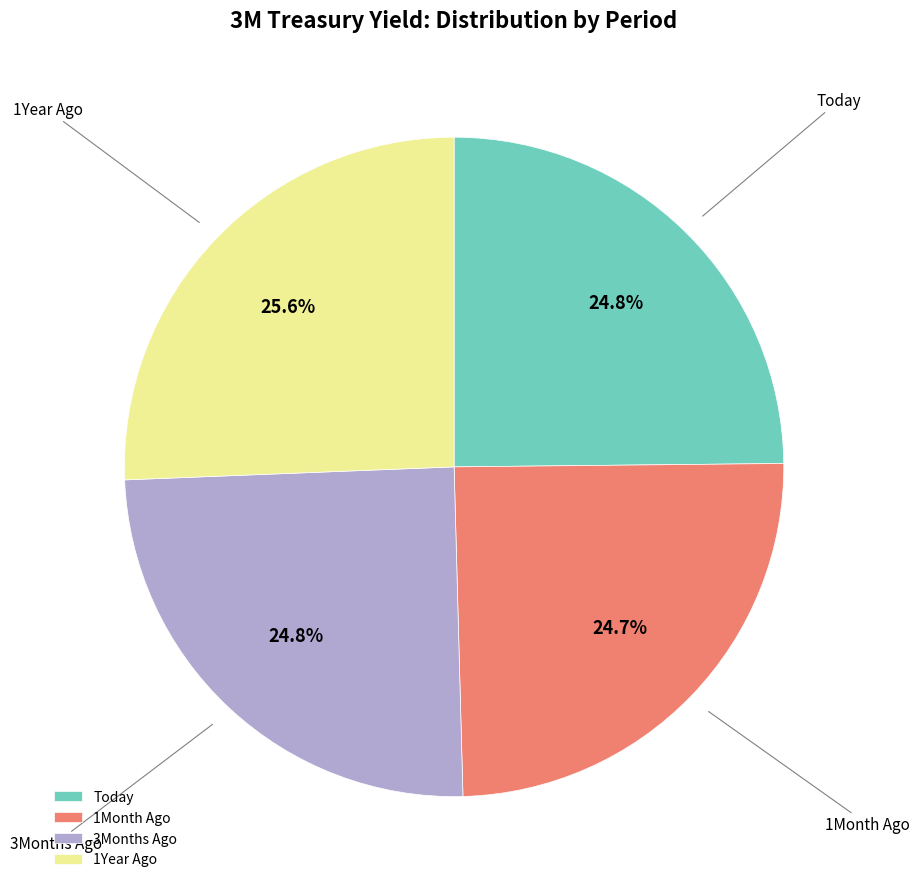

Does 1Month Ago represent more than half of the total?

No